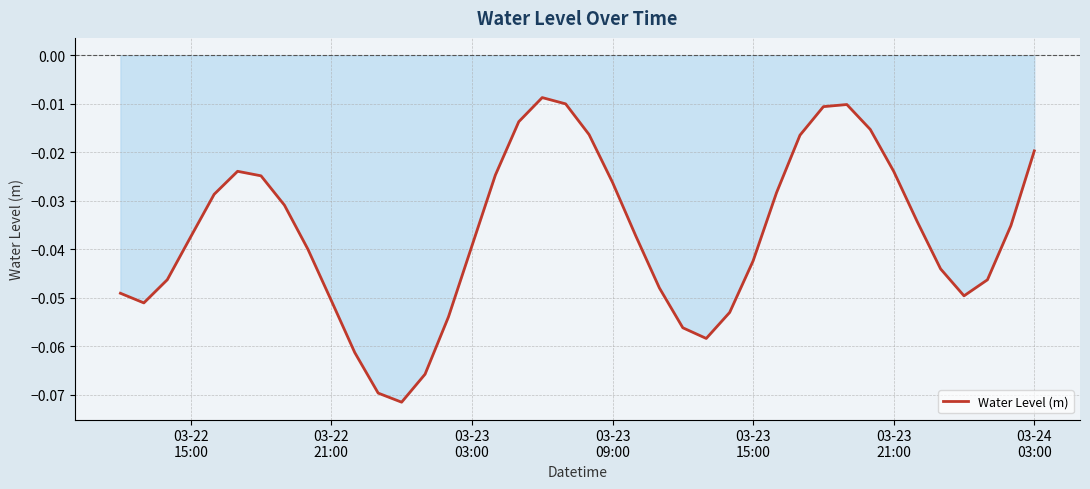

How many interior local valleys (lower than both neighbors) does the data have?

4